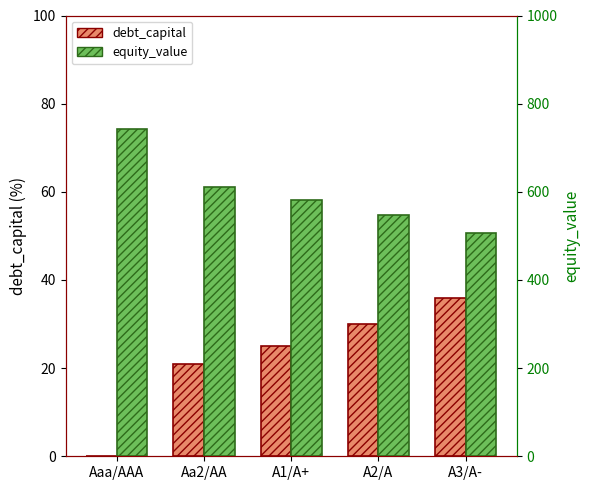

Rank the categories by debt_capital value from highest to lowest.

A3/A-, A2/A, A1/A+, Aa2/AA, Aaa/AAA